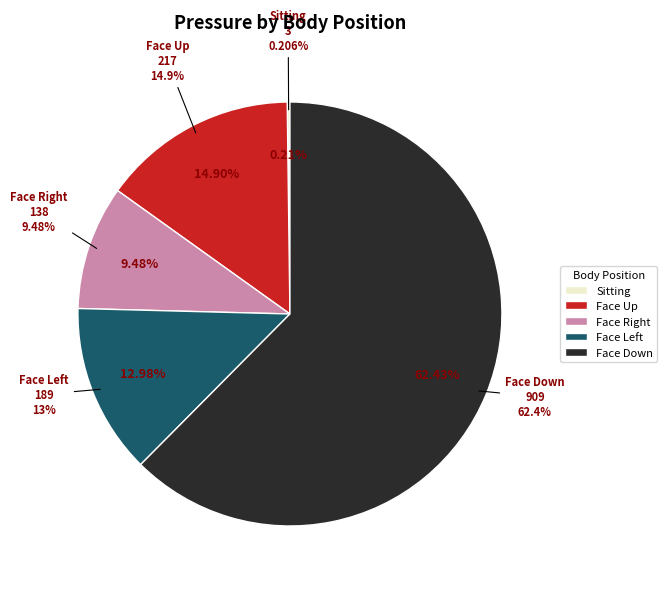

Rank the categories by value from highest to lowest.

Face Down, Face Up, Face Left, Face Right, Sitting